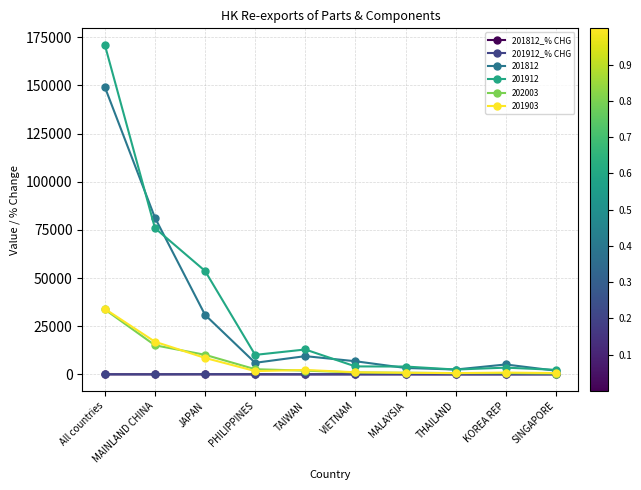

How many intersections are there between 201812_% CHG and 201912_% CHG?

6